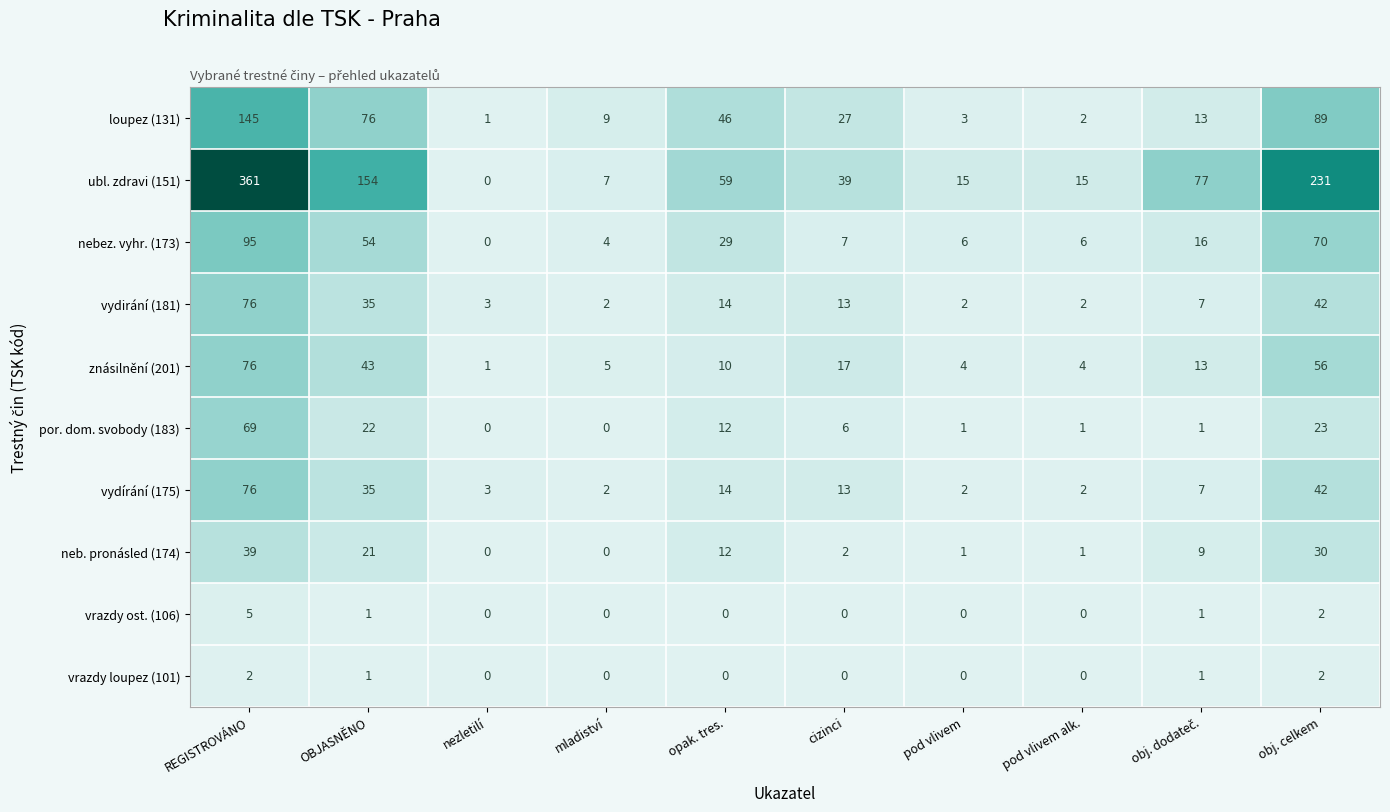

Which series has the largest total across all categories?

ubl. zdravi (151)